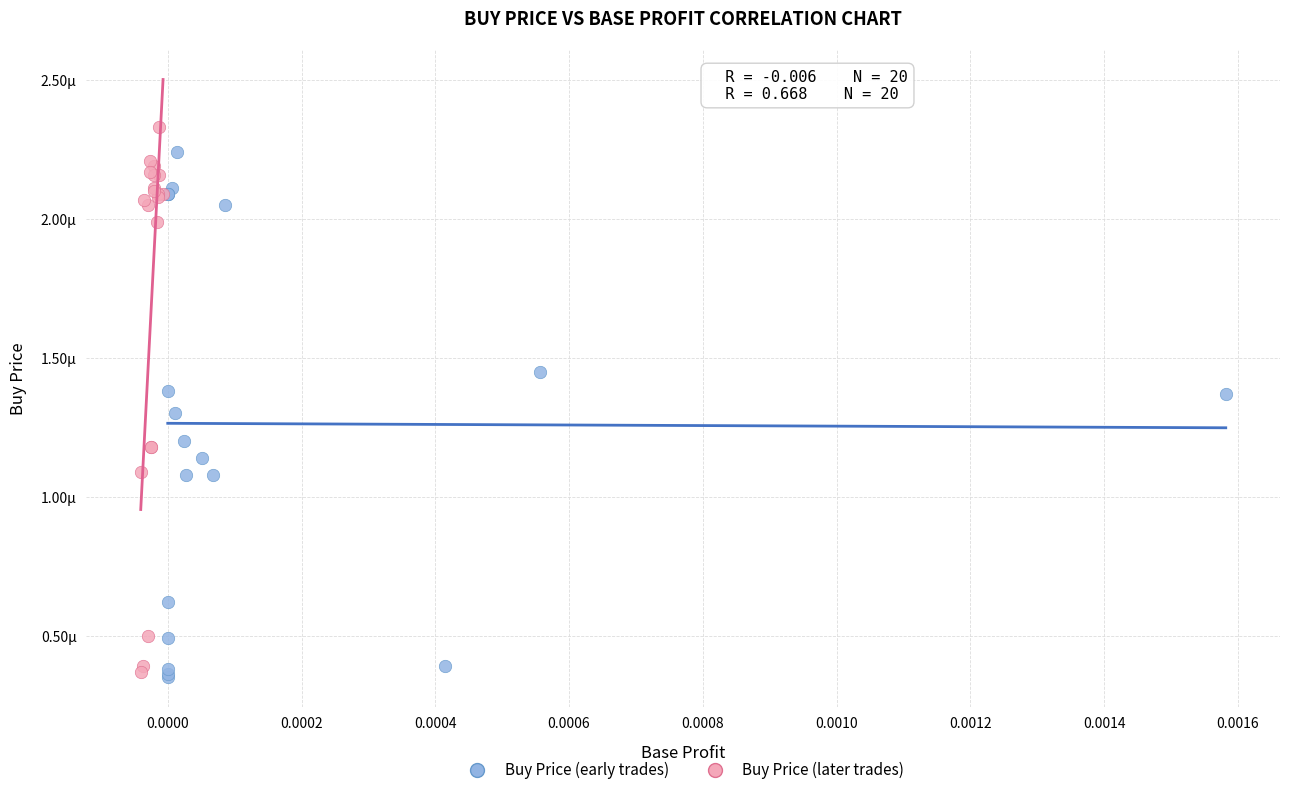

What are all the series names shown in the legend?

Buy Price (early trades), Buy Price (later trades)